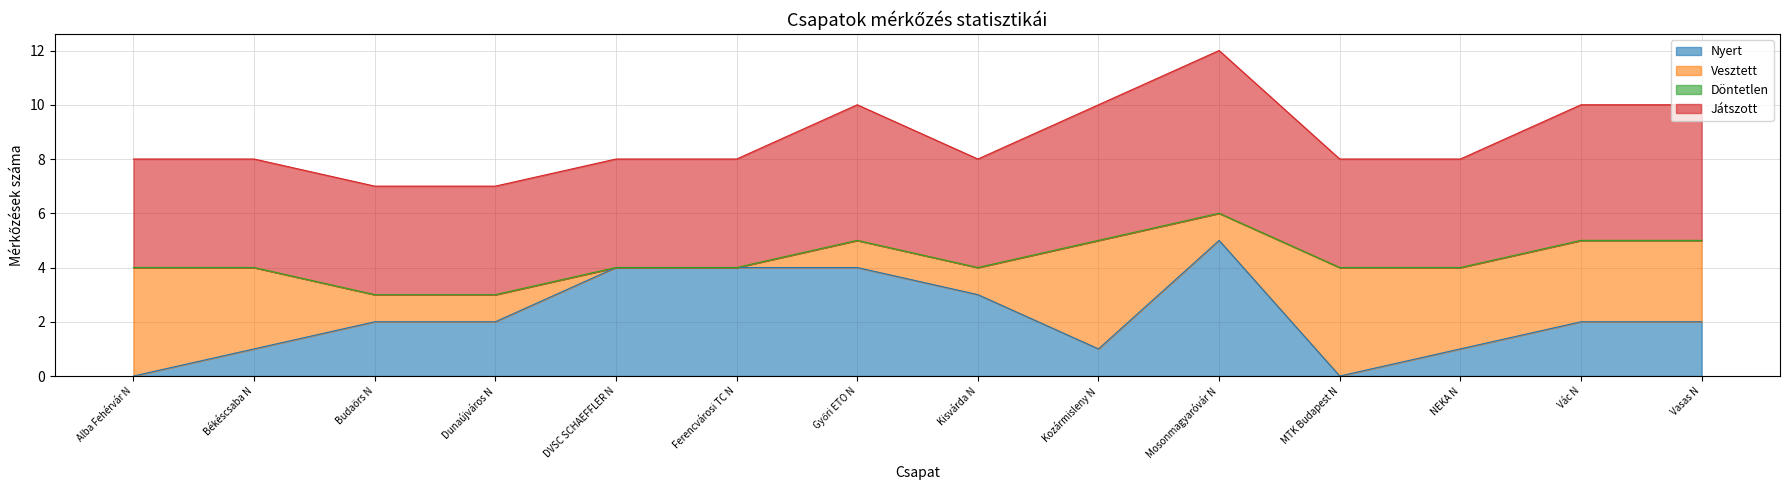

True or false: Döntetlen has more than 2 points higher than both neighbors.

False